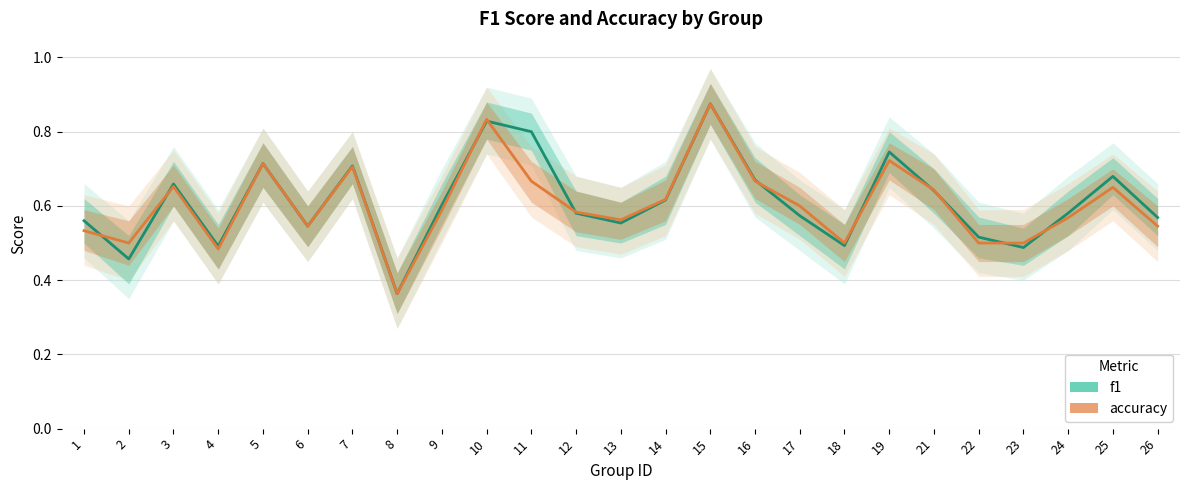

Which series ends up on top after the final intersection of f1 and accuracy?

f1